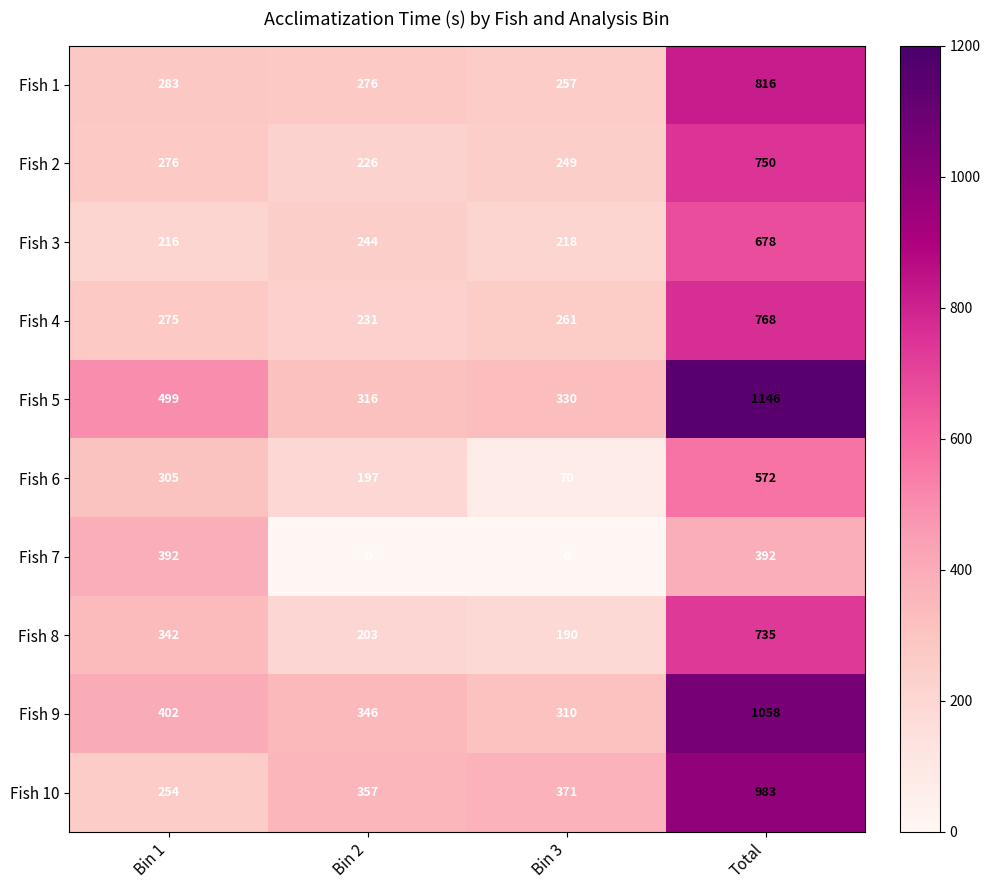

What is the difference between the maximum and minimum values in the Fish 5 series?

830